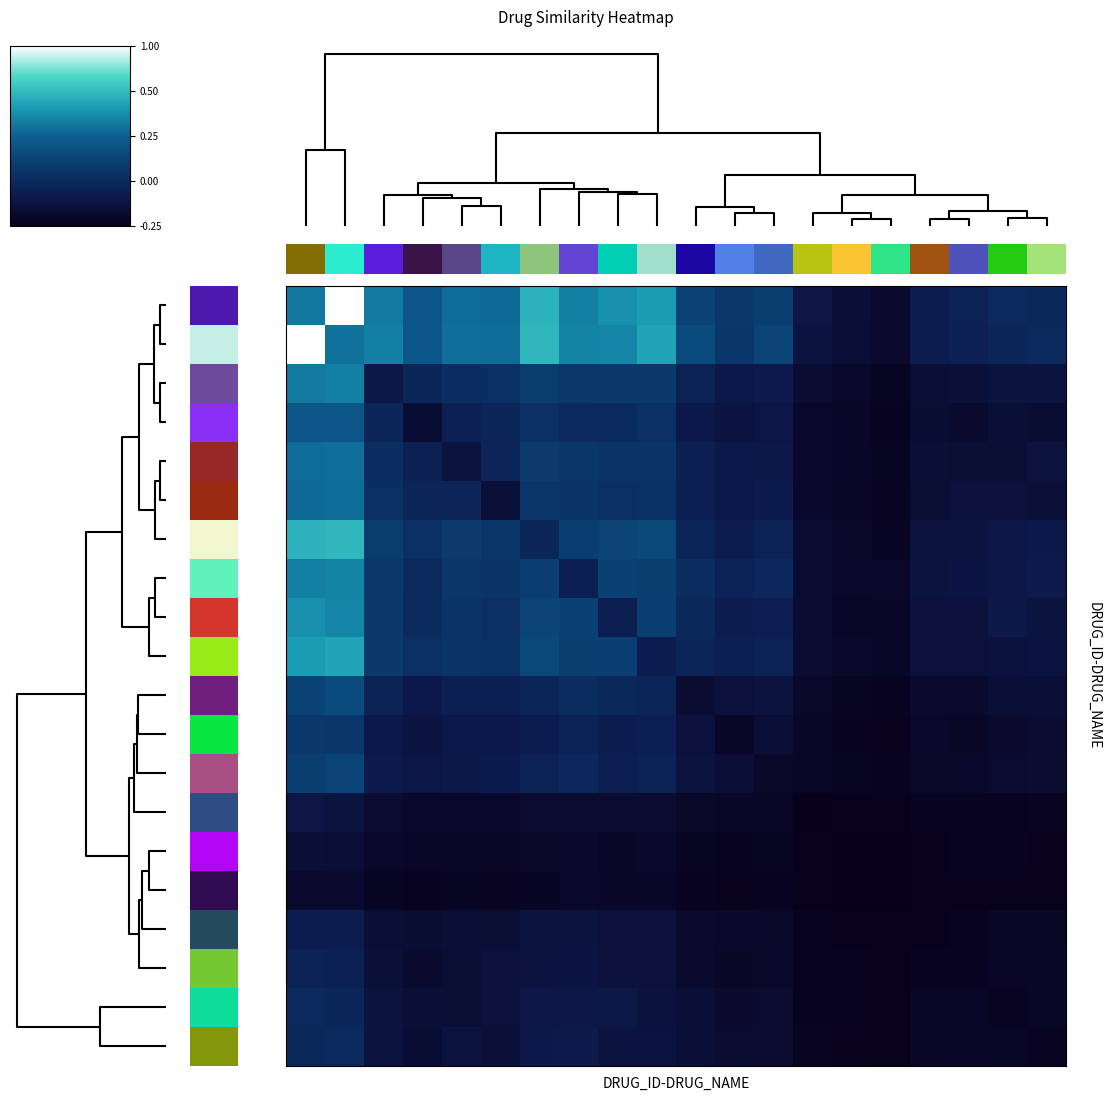

How many categories are shown in the chart?

20